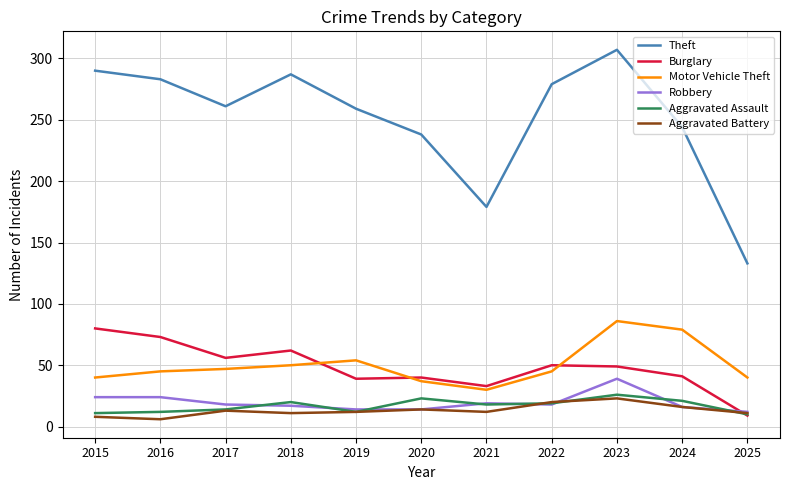

Is it true that Aggravated Battery equals 6 at 2016?

True